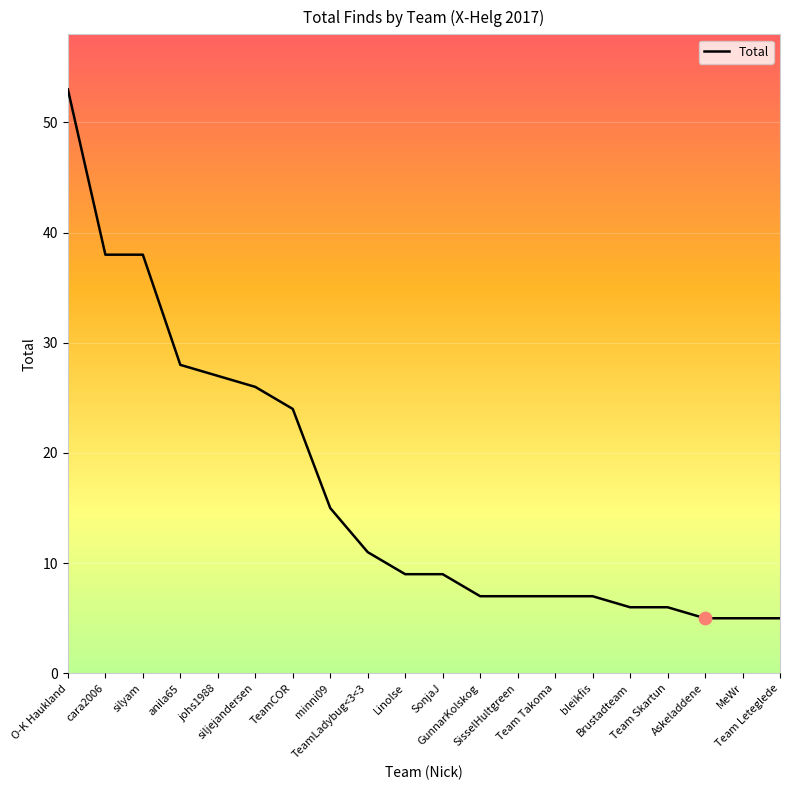

What is the ratio of the value at Linolse to the value at minni09?

0.6